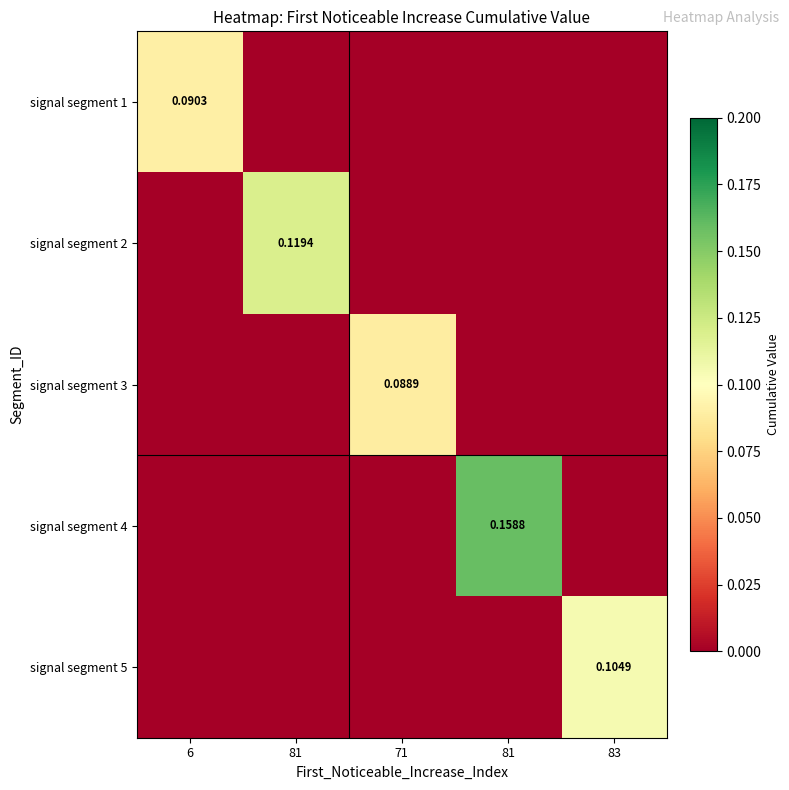

What is the total value across all series at 71?

0.1